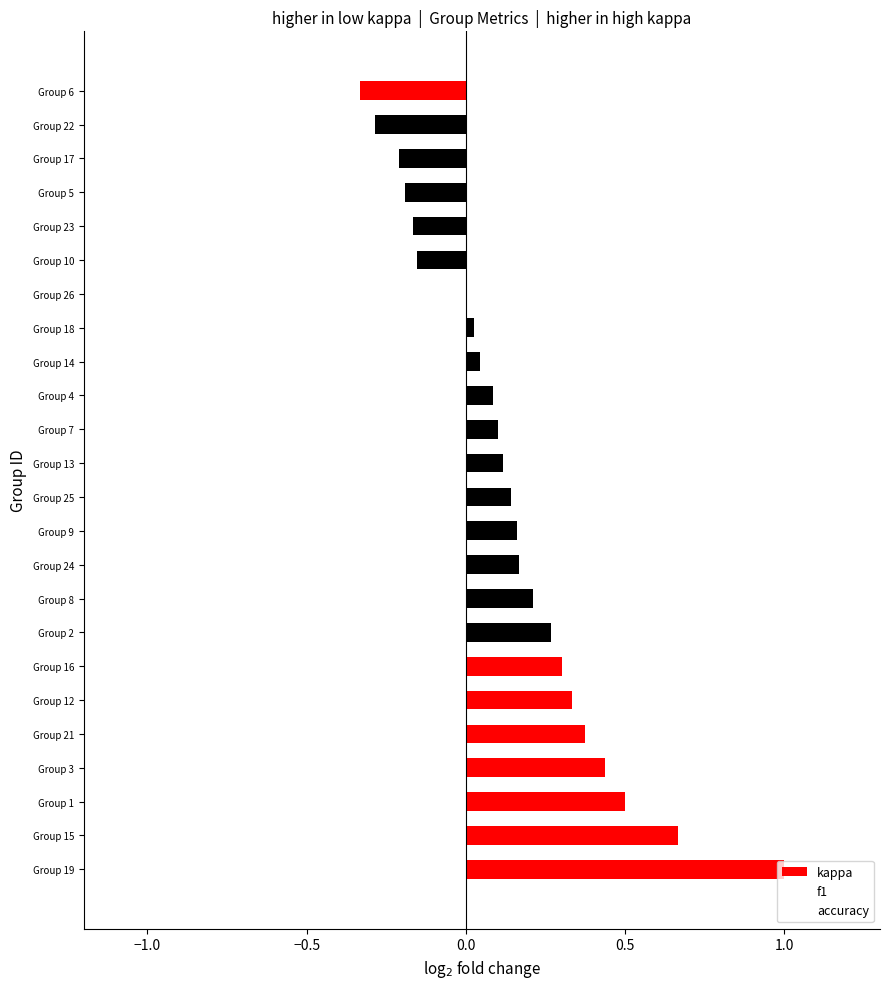

What is the change in value from Group 4 to Group 6?

-0.4